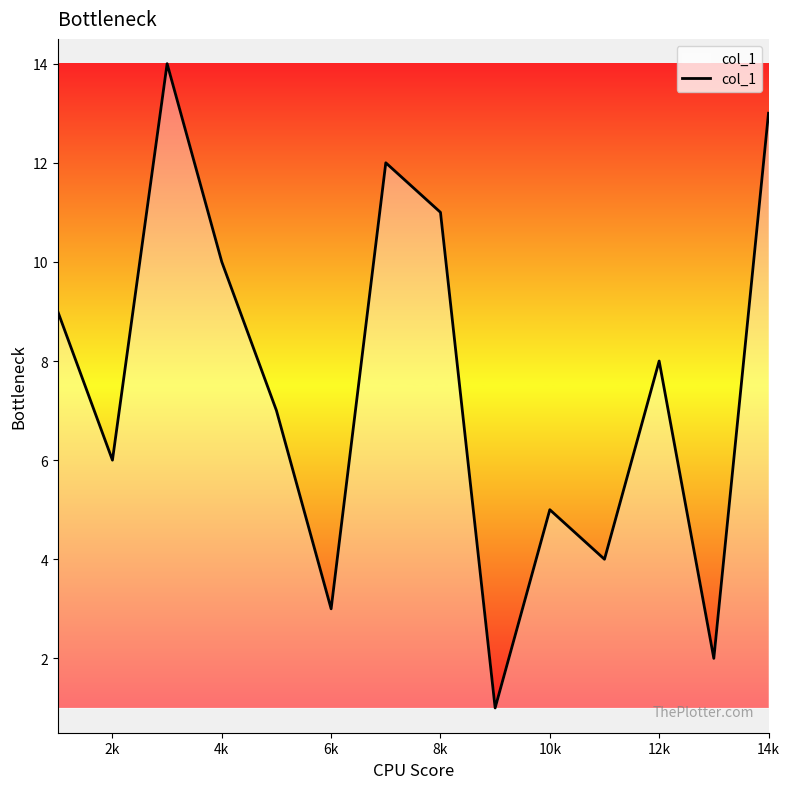

True or false: the data has more than 2 interior local peaks.

True